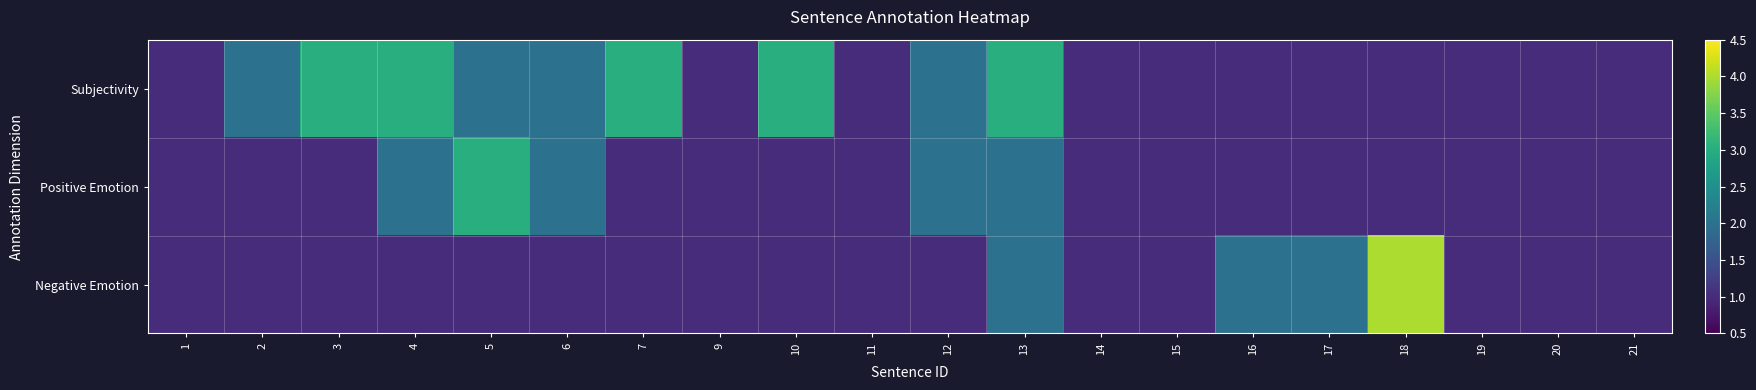

What is the total value across all series at 18?

6